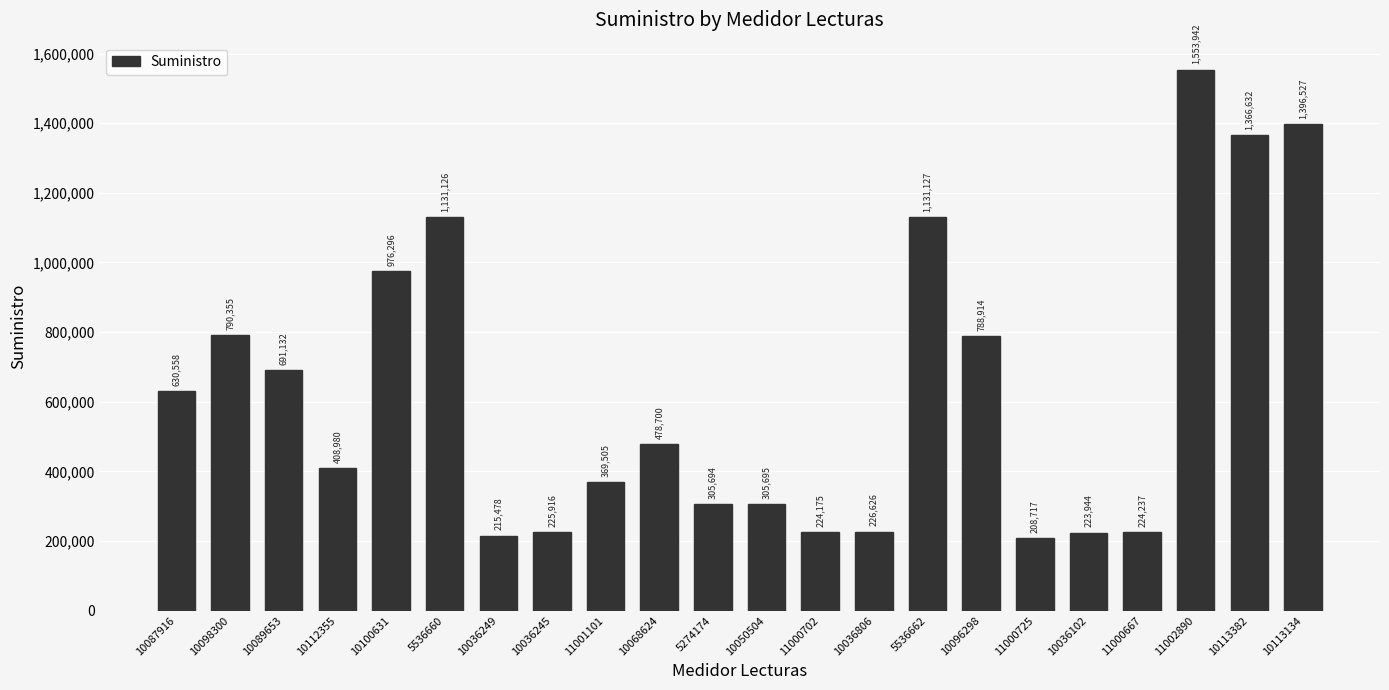

Which category has the lowest value across all series?

11000725